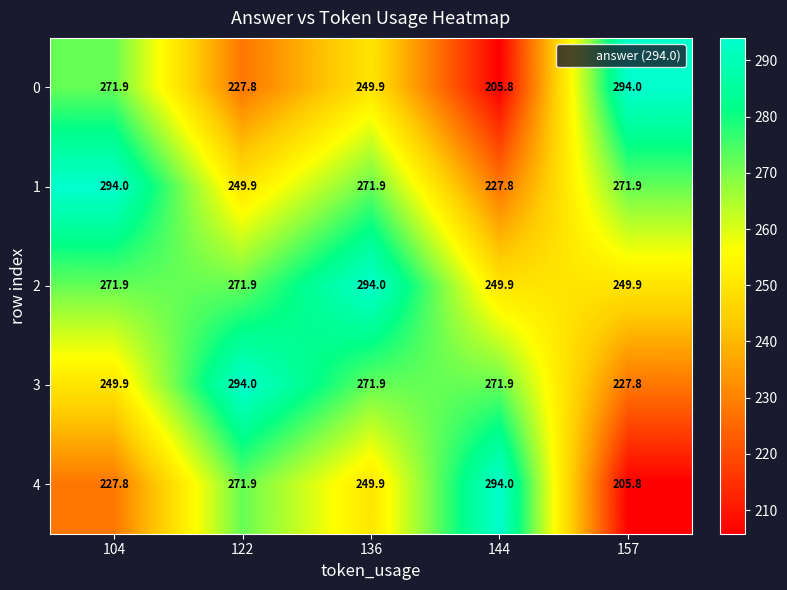

What is the approximate value of 4 at 122?

271.9